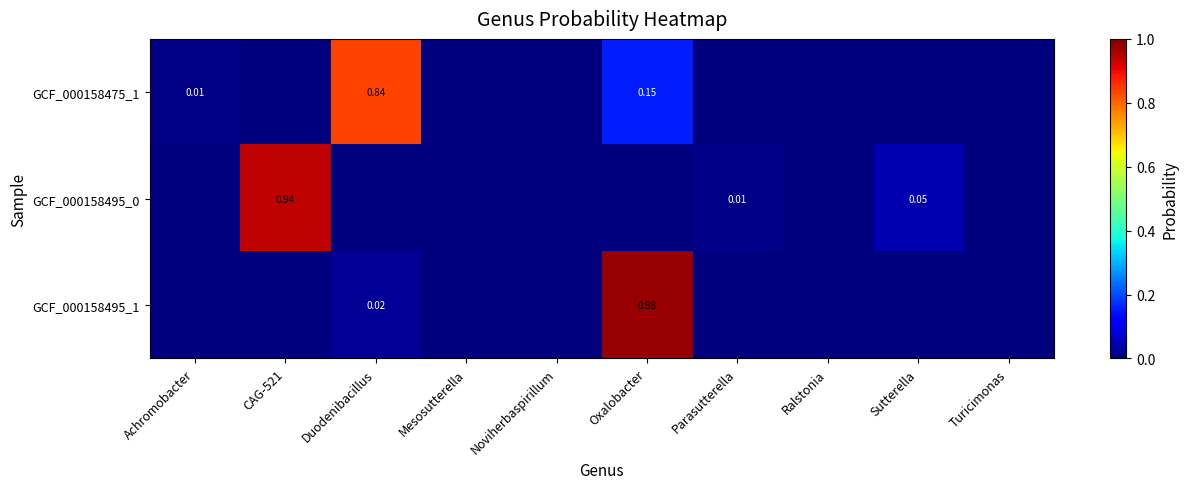

List the series in order of their peak value, lowest first.

GCF_000158475_1, GCF_000158495_0, GCF_000158495_1